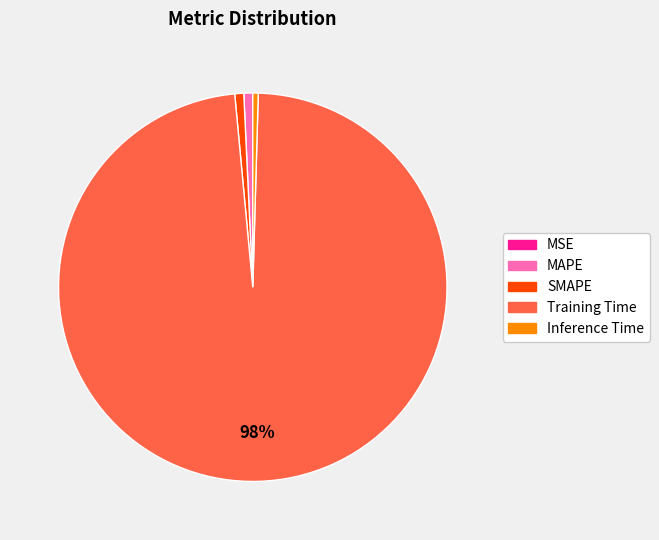

To the nearest percent, what portion does MAPE represent?

1%